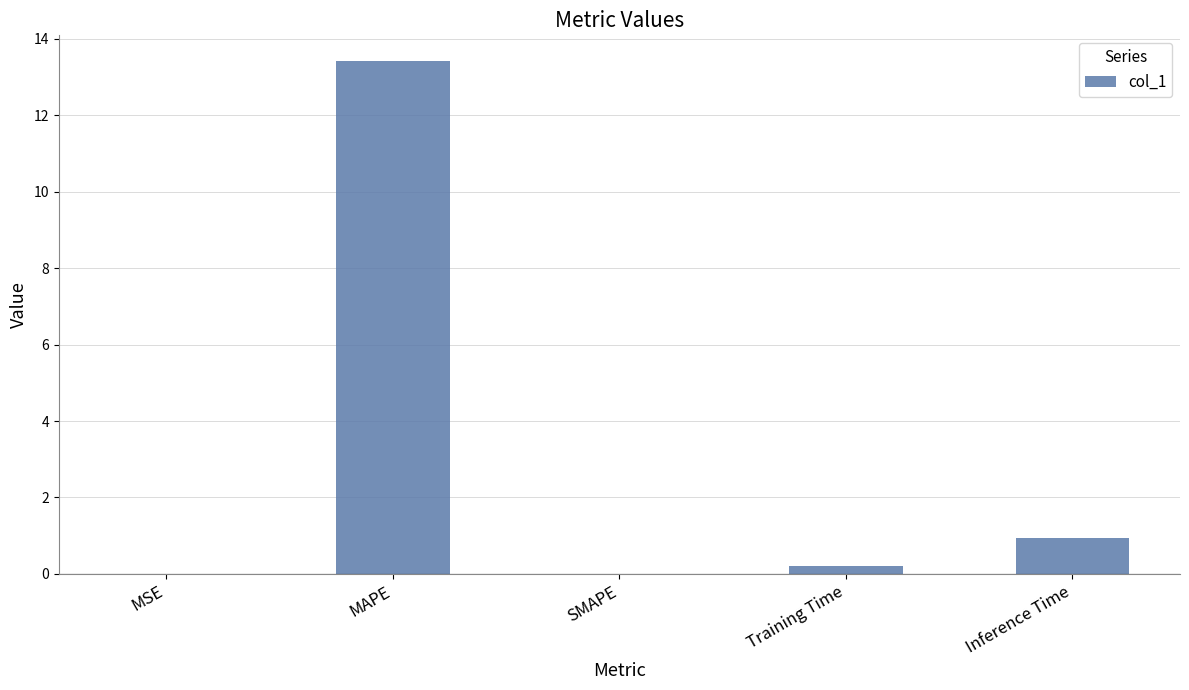

The chart shows a value of 0.9 at Inference Time. True or false?

True